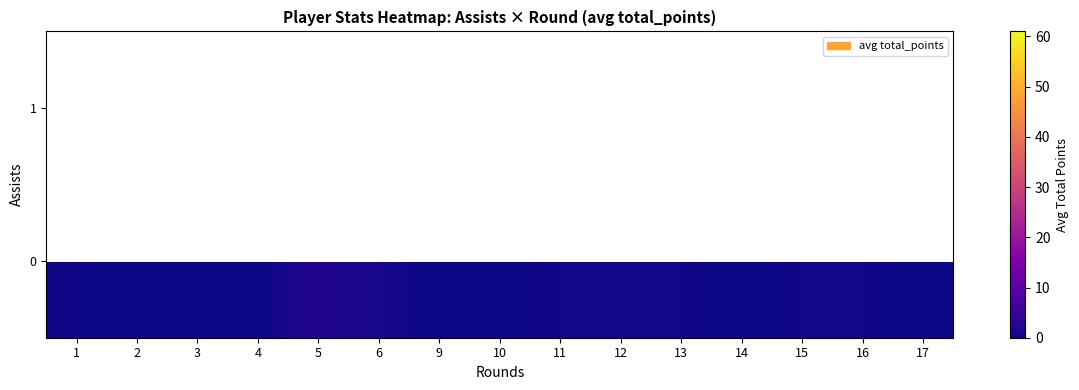

The row_0 series shows 0.0 at 14. True or false?

True